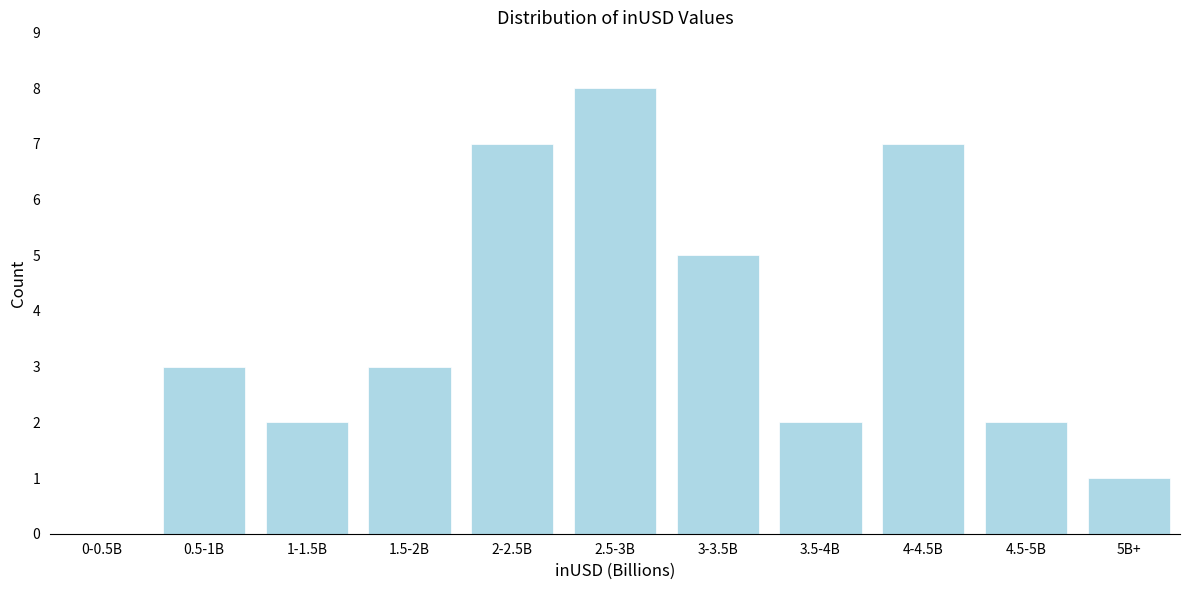

Reading left to right, list all the values displayed in this chart.

0-0.5B=0	0.5-1B=3	1-1.5B=2	1.5-2B=3	2-2.5B=7	2.5-3B=8	3-3.5B=5	3.5-4B=2	4-4.5B=7	4.5-5B=2	5B+=1